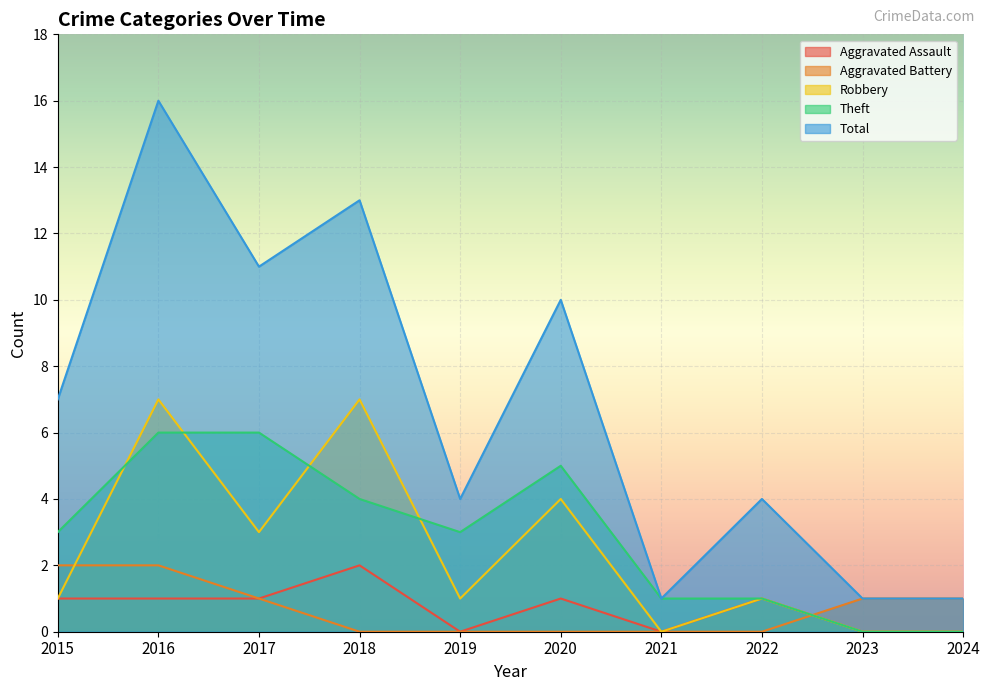

Does the chart display data point markers on the line(s)?

No